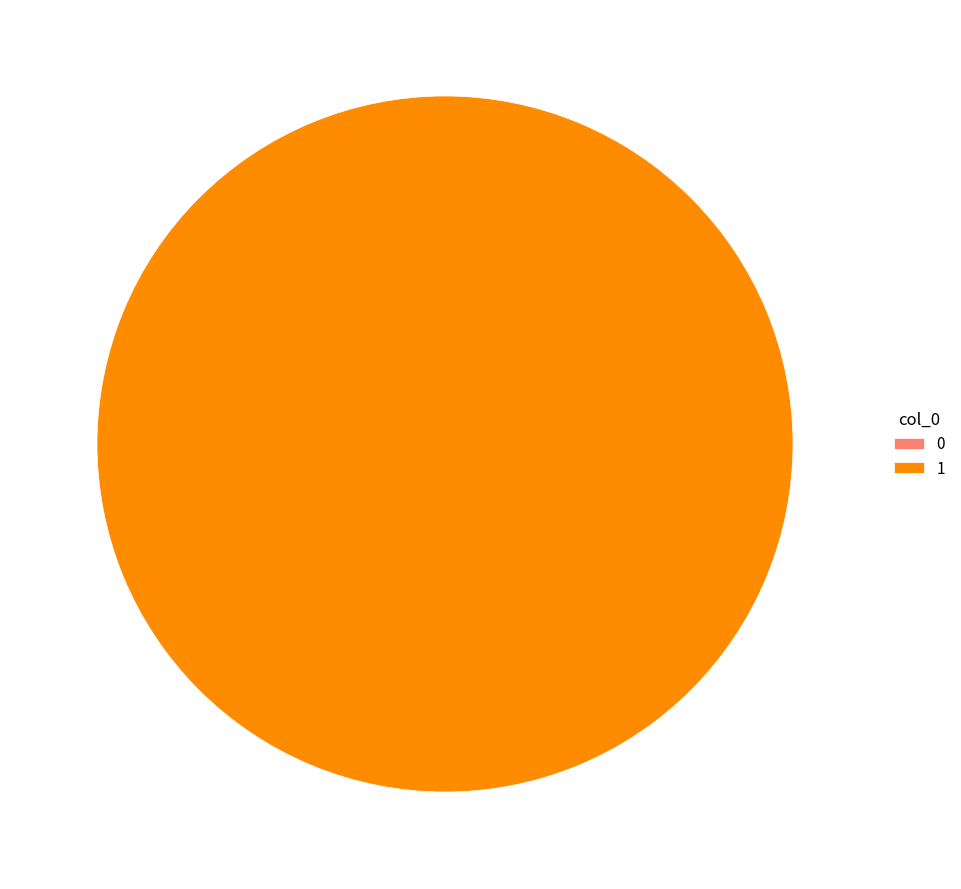

How many segments does this pie chart have?

2